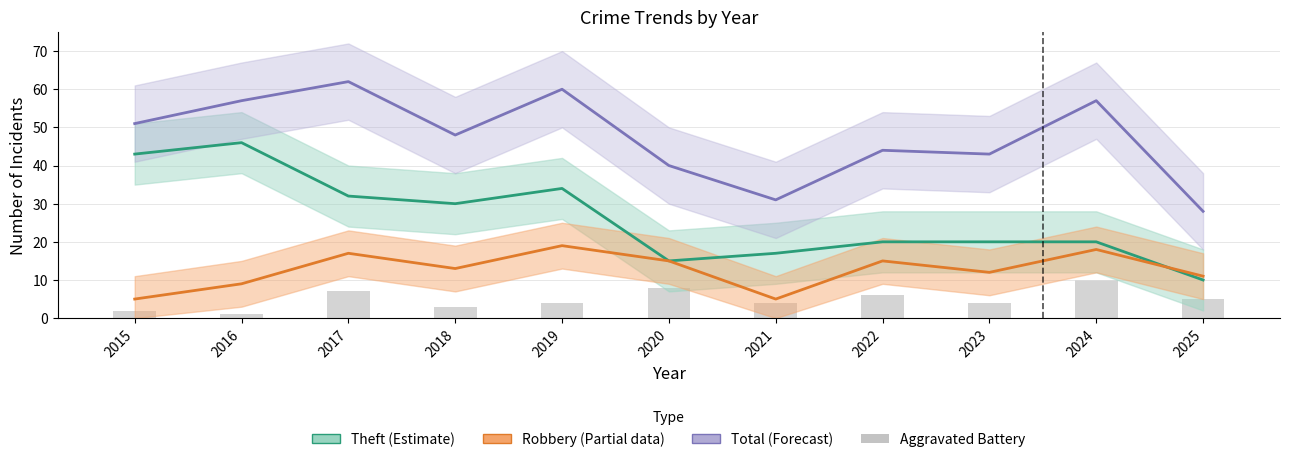

Which label corresponds to the largest value in the chart?

2017